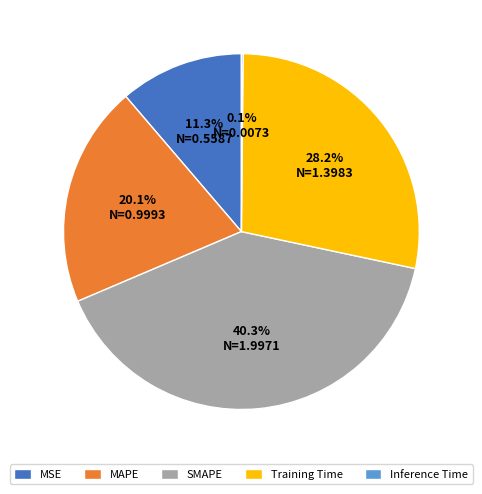

The Training Time slice represents 28% of the pie. True or false?

True